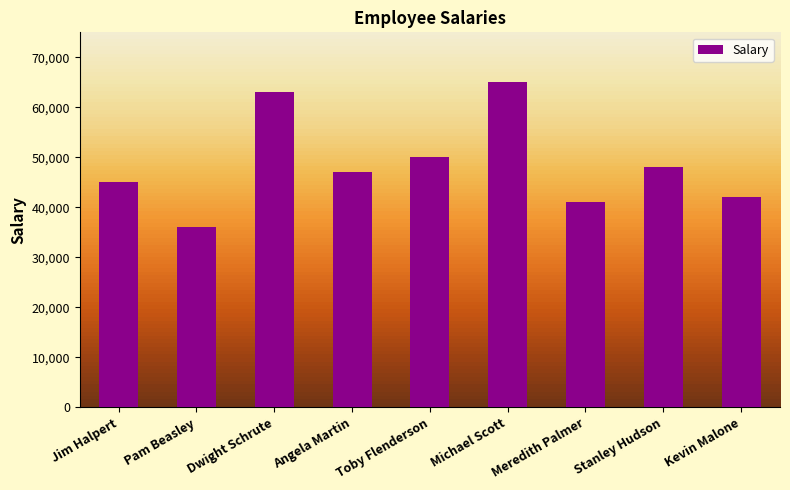

What is the sum of the values at Pam Beasley and Jim Halpert?

81000